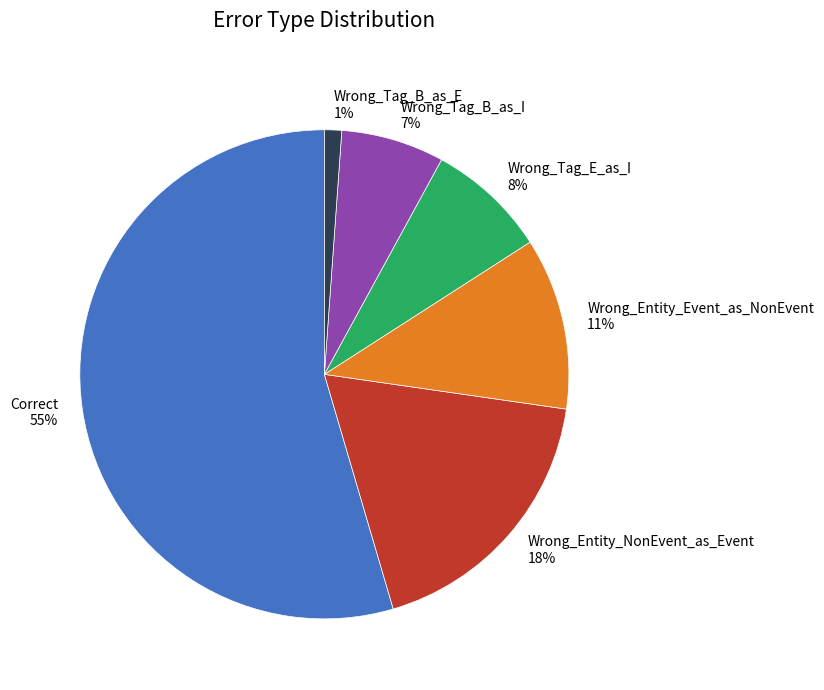

What percentage is the Wrong_Entity_NonEvent_as_Event slice, to the nearest percent?

18%